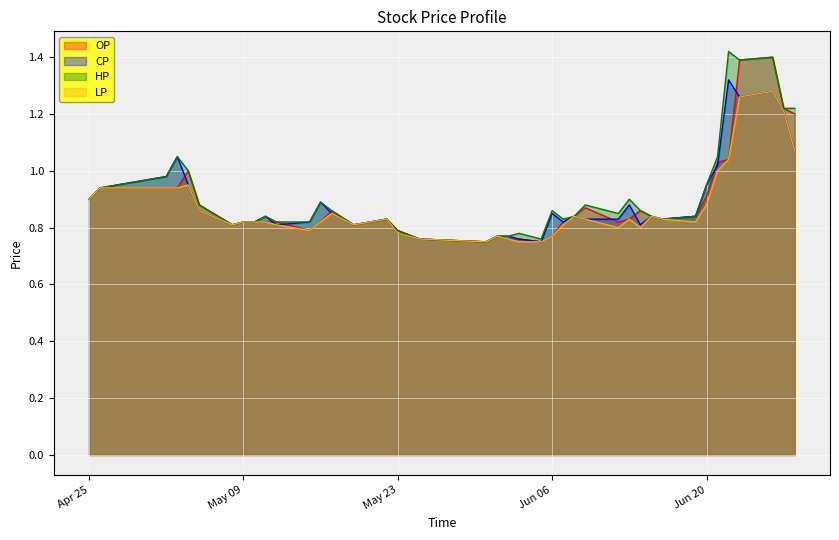

Reading left to right, what are all the values shown in this chart?

OP: 0.9	0.9	0.9	0.9	1.0	0.9	0.8	0.8	0.8	0.8	0.8	0.8	0.8	0.9	0.8	0.8	0.8	0.8	0.8	0.8	0.8	0.8	0.8	0.8	0.8	0.8	0.9	0.8	0.8	0.9	0.8	0.8	0.8	0.9	1.0	1.0	1.4	1.4	1.2	1.2
CP: 0.9	0.9	1.0	1.1	0.9	0.9	0.8	0.8	0.8	0.8	0.8	0.8	0.9	0.8	0.8	0.8	0.8	0.8	0.8	0.8	0.8	0.8	0.8	0.8	0.8	0.8	0.8	0.8	0.9	0.8	0.8	0.8	0.8	0.9	1.0	1.3	1.3	1.3	1.2	1.1
HP: 0.9	0.9	1.0	1.1	1.0	0.9	0.8	0.8	0.8	0.8	0.8	0.8	0.9	0.9	0.8	0.8	0.8	0.8	0.8	0.8	0.8	0.8	0.8	0.9	0.8	0.8	0.9	0.8	0.9	0.9	0.8	0.8	0.8	0.9	1.1	1.4	1.4	1.4	1.2	1.2
LP: 0.9	0.9	0.9	0.9	0.9	0.9	0.8	0.8	0.8	0.8	0.8	0.8	0.8	0.8	0.8	0.8	0.8	0.8	0.8	0.8	0.8	0.8	0.8	0.8	0.8	0.8	0.8	0.8	0.8	0.8	0.8	0.8	0.8	0.9	1.0	1.0	1.3	1.3	1.2	1.1